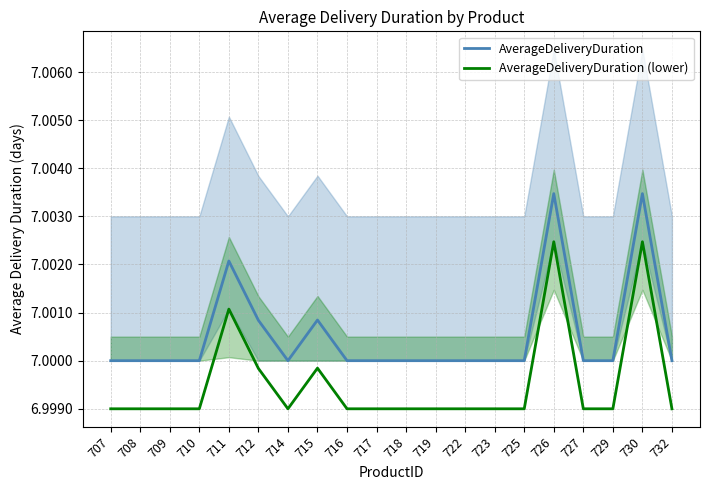

At how many categories does at least one series exceed 7?

5